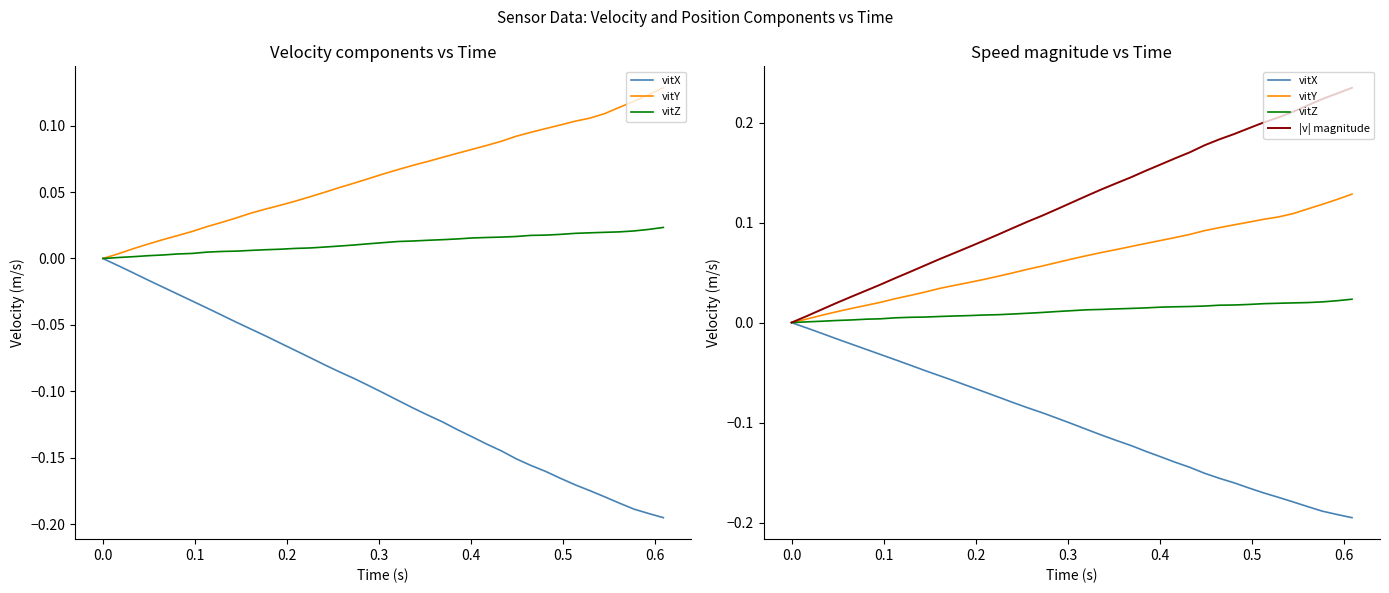

What position from the right is 0.0?

39